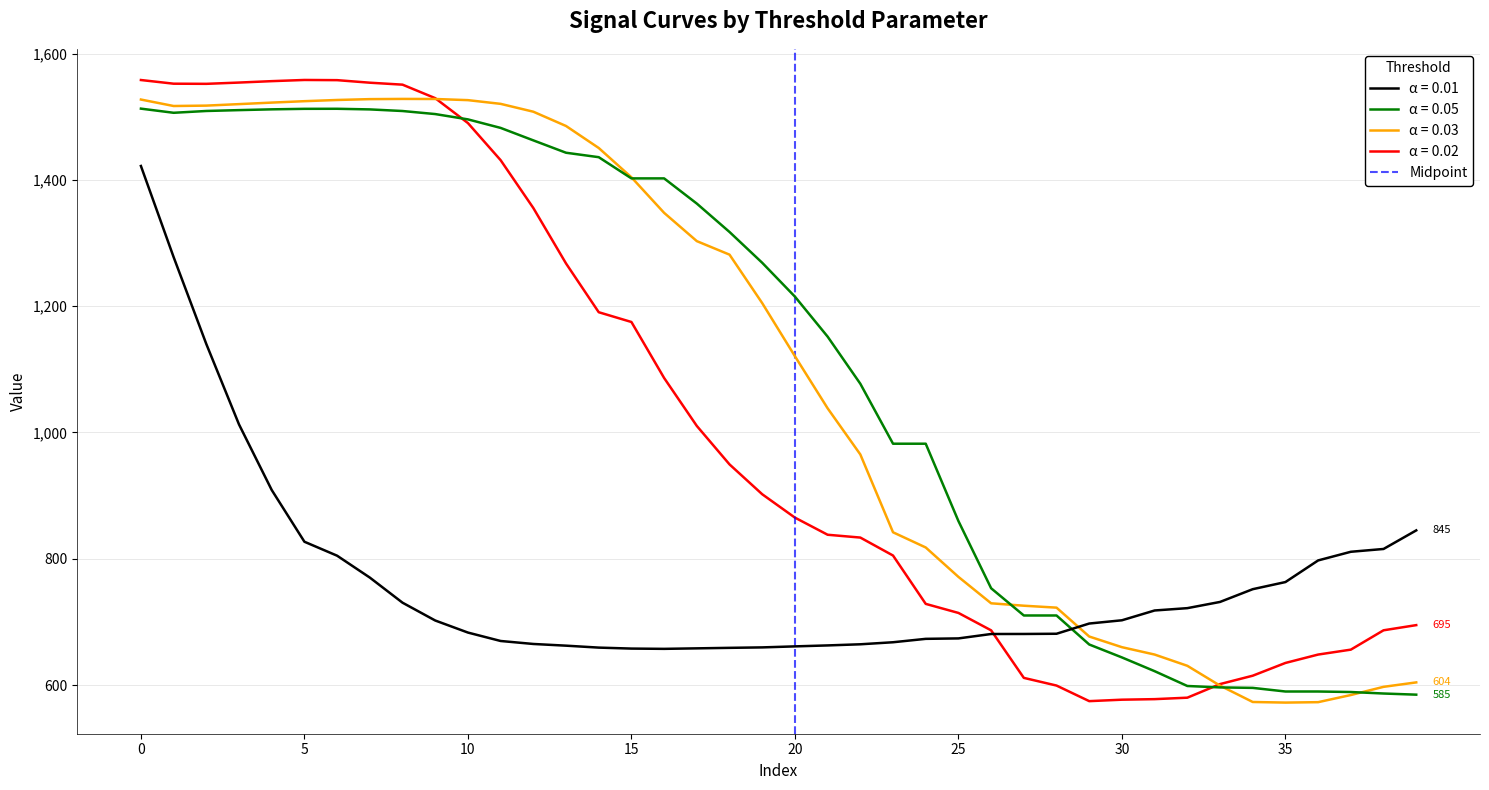

What is the maximum value for α = 0.02?

1558.2